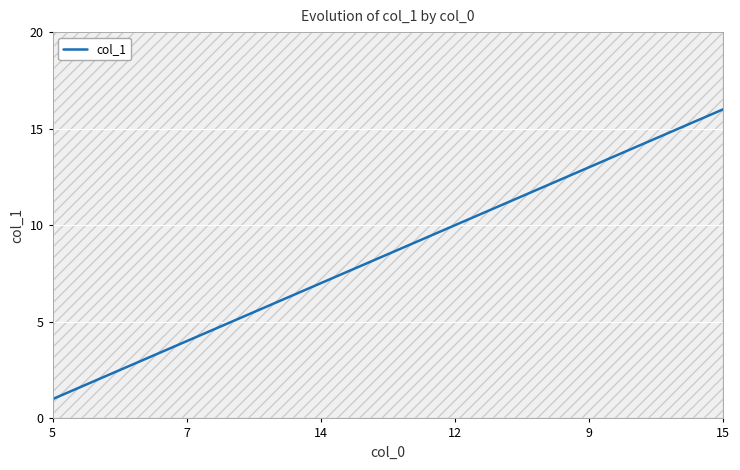

Is it true that col_1 equals 11 at 14?

False